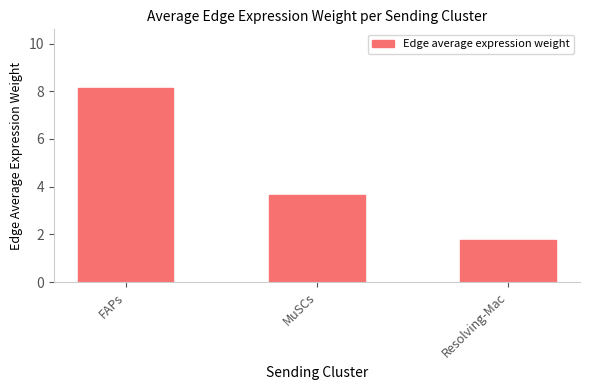

At which label does the data first exceed 3?

FAPs